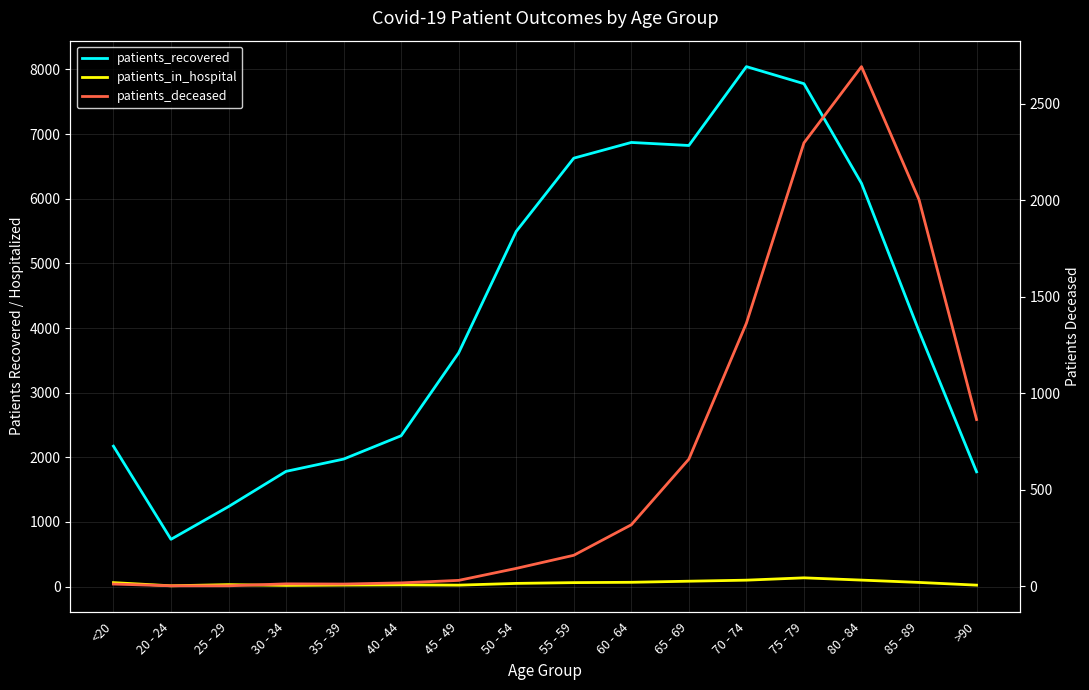

True or false: patients_recovered and patients_in_hospital cross at least once.

False